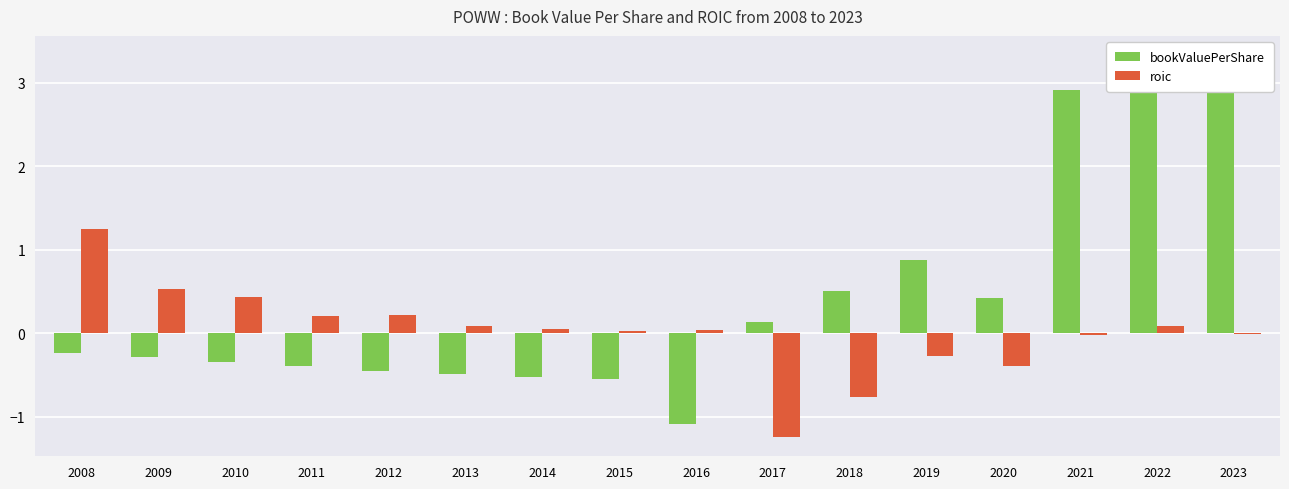

The value of bookValuePerShare at 2023 is 0.9. True or false?

False